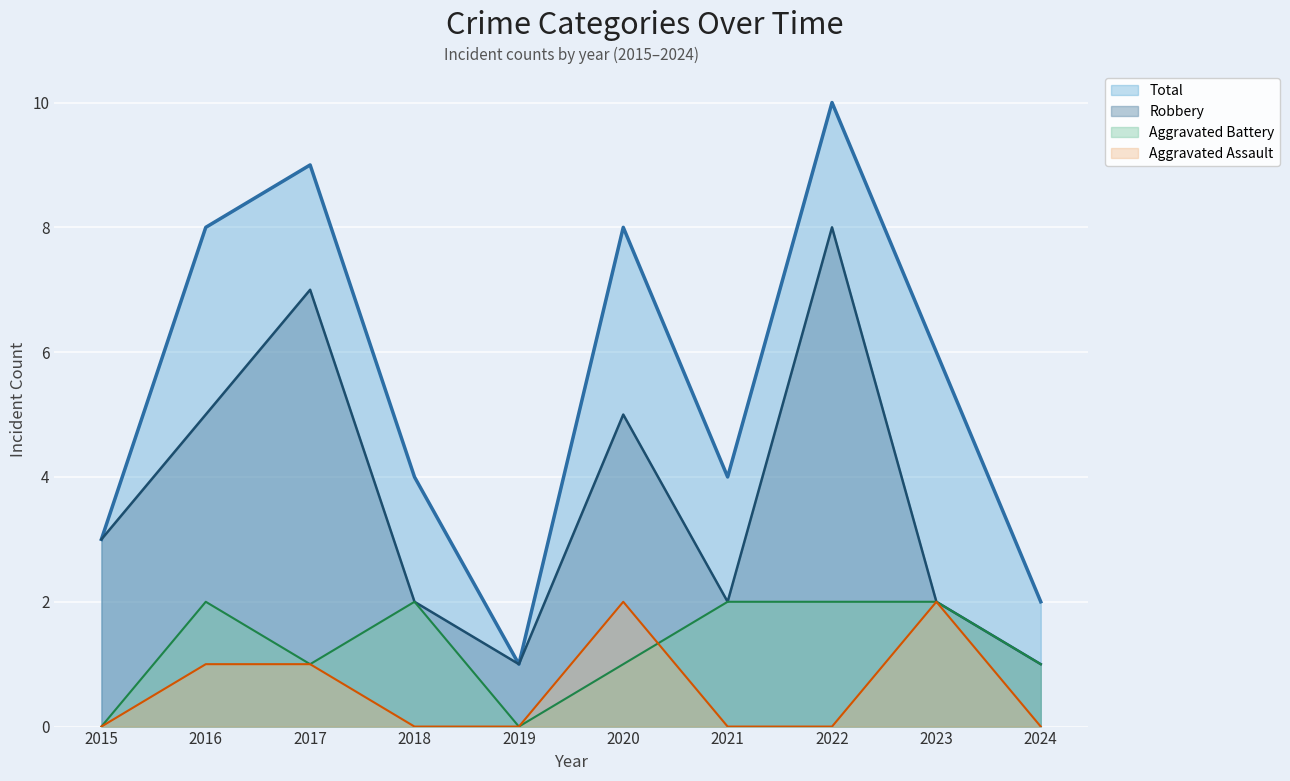

Which series has the largest total across all categories?

Total